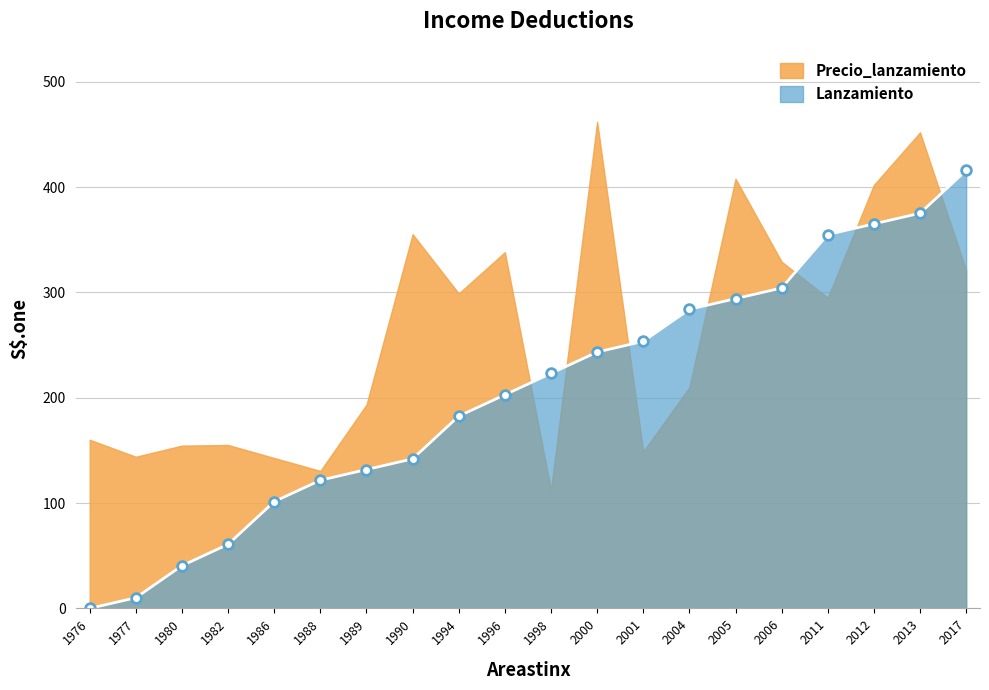

How many data points are above 223?

10